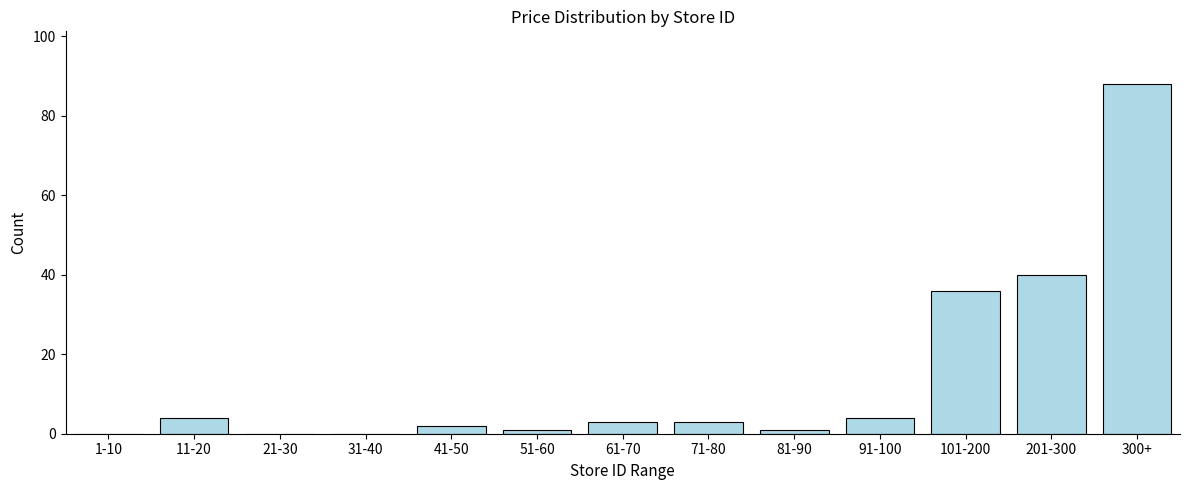

Reading left to right, transcribe all the data shown in this chart.

1-10=0	11-20=4	21-30=0	31-40=0	41-50=2	51-60=1	61-70=3	71-80=3	81-90=1	91-100=4	101-200=36	201-300=40	300+=88